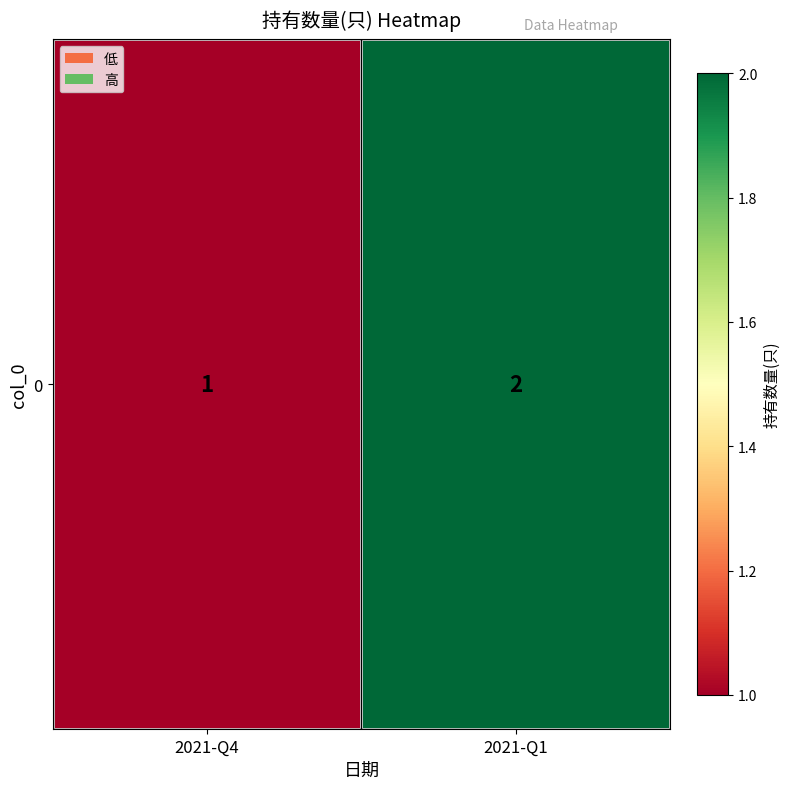

Between 2021-Q4 and 2021-Q1, which is larger?

2021-Q1